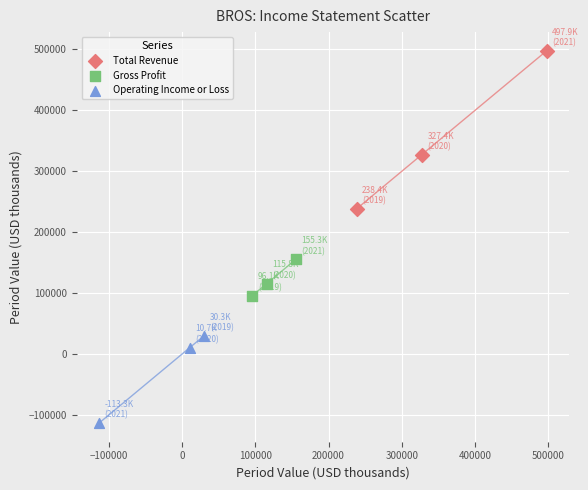

What are all the series names shown in the legend?

Total Revenue, Gross Profit, Operating Income or Loss